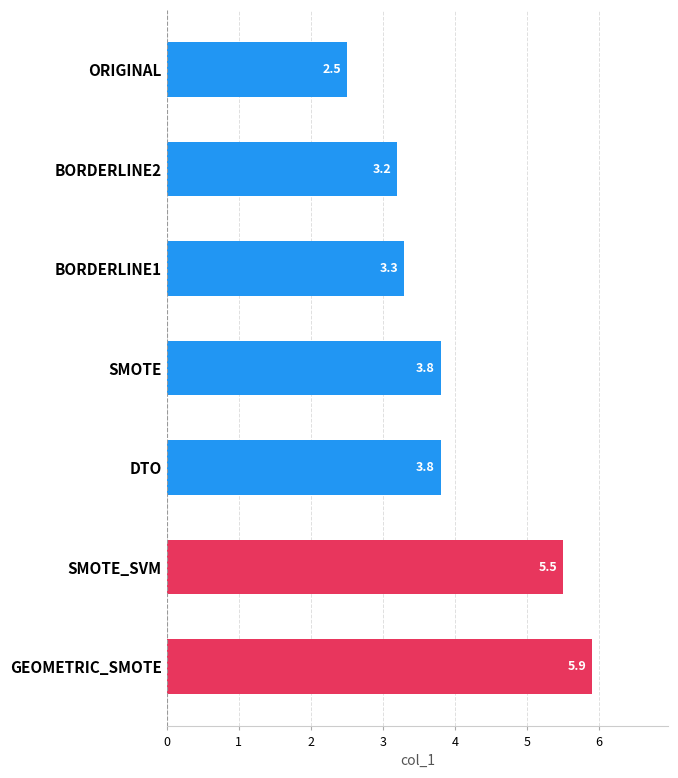

What is the approximate value at ORIGINAL?

2.5